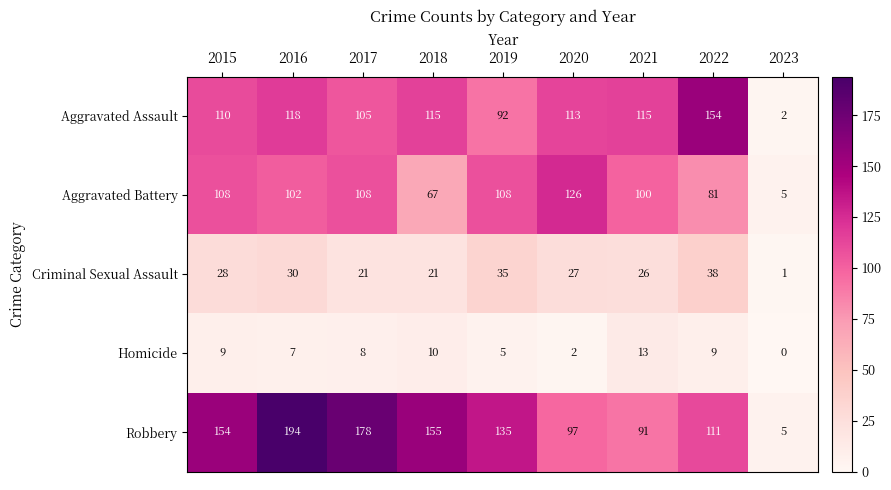

Which series has the widest spread of values?

Robbery